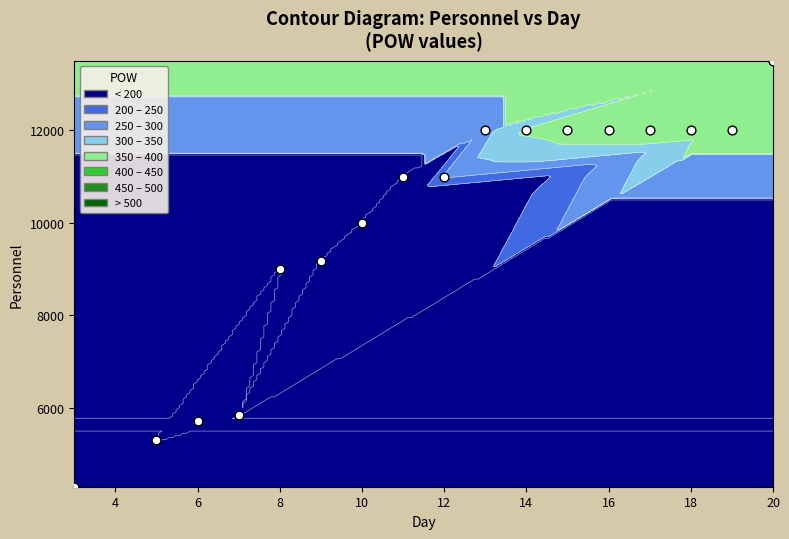

How many distinct data groups are displayed?

1